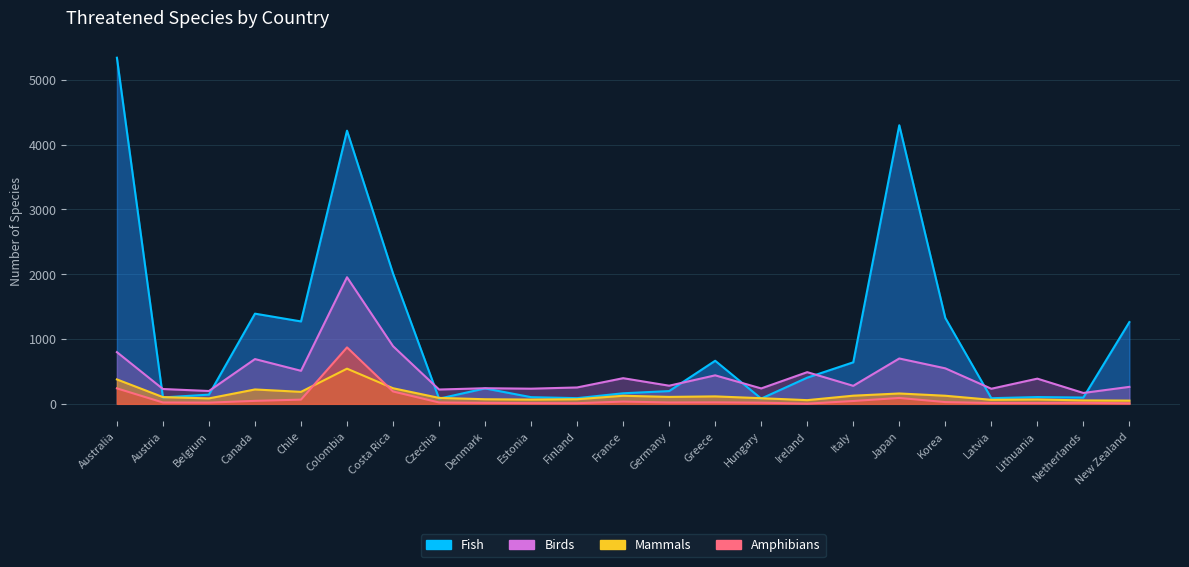

Between Italy and Korea, which is larger?

Italy